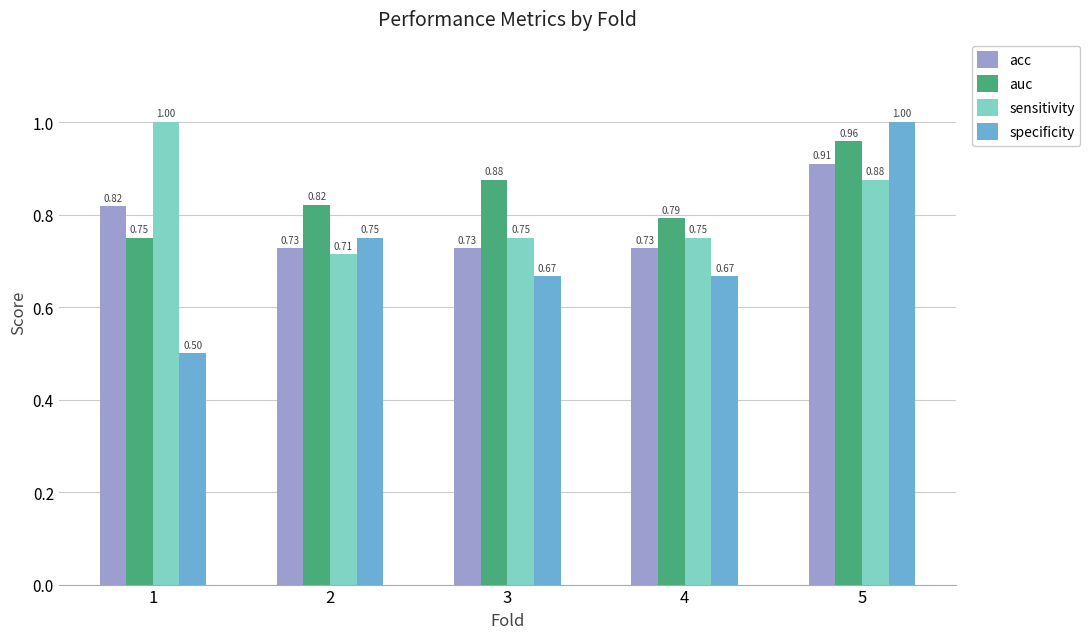

What are all the series names shown in the legend?

acc, auc, sensitivity, specificity